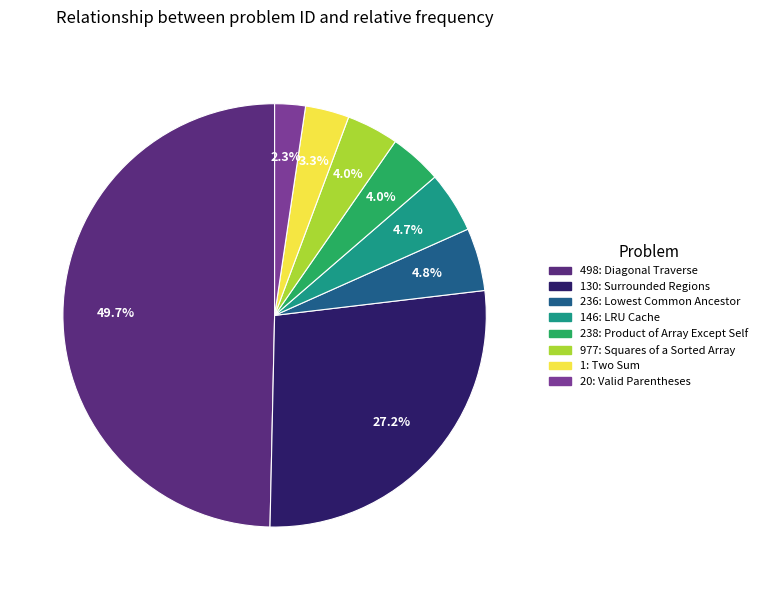

To the nearest percent, what is the average slice percentage?

12%